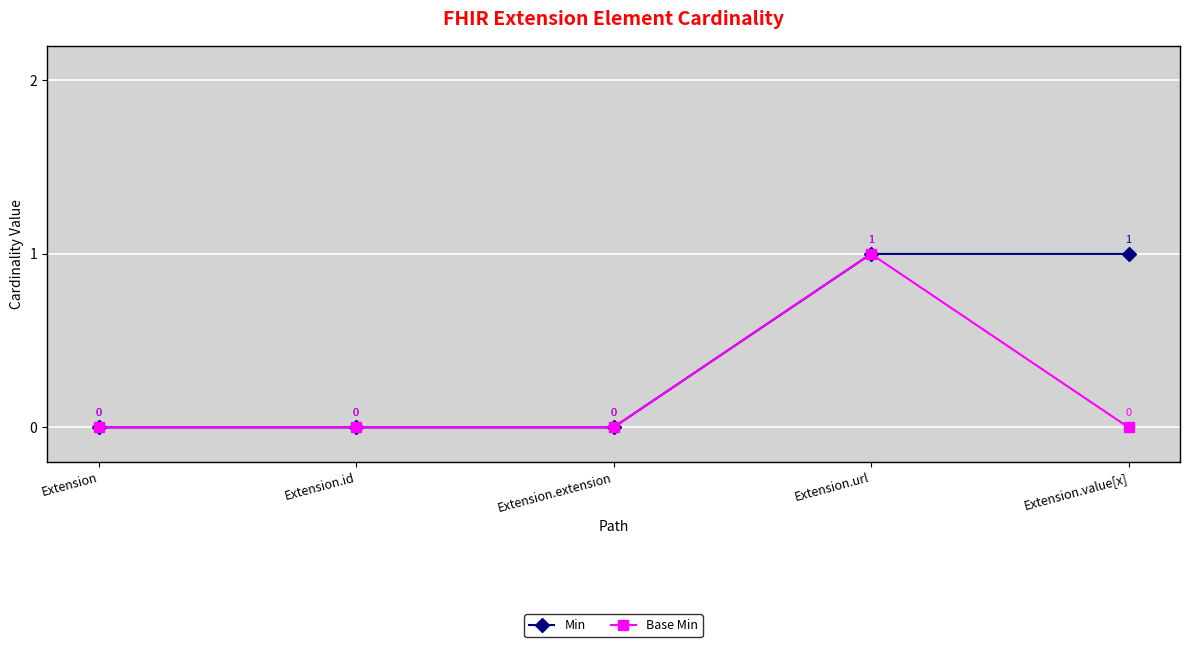

How many lines are shown in the chart?

2